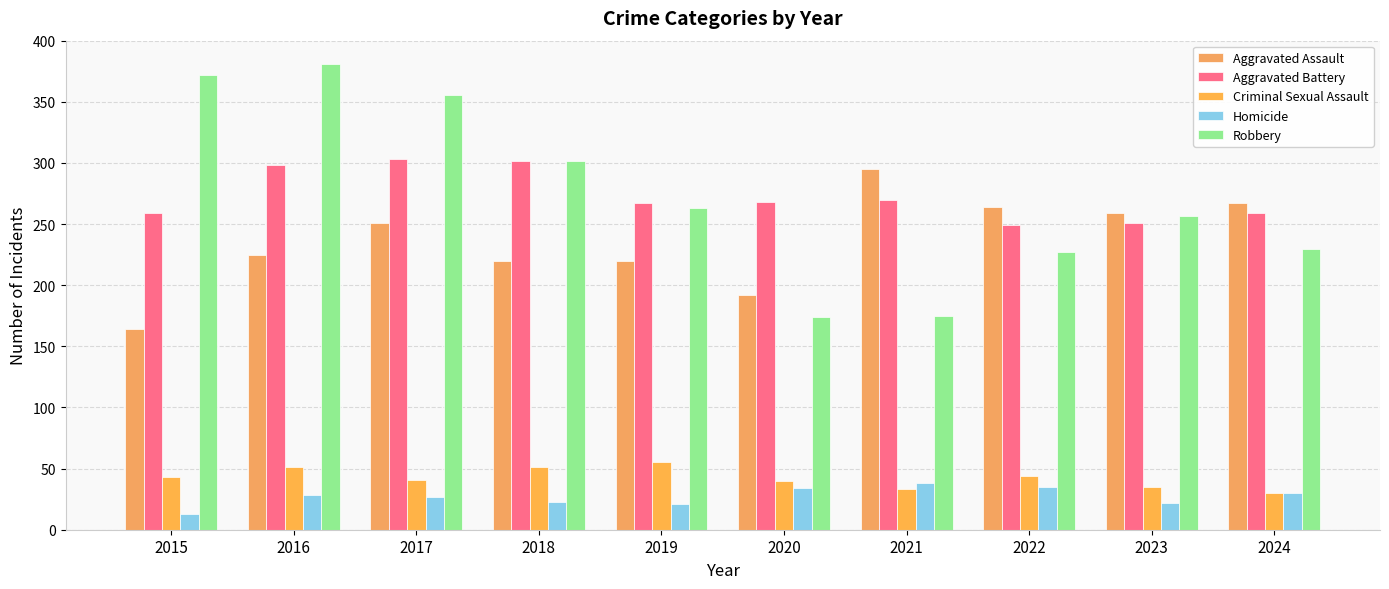

How many bars are there in total?

50